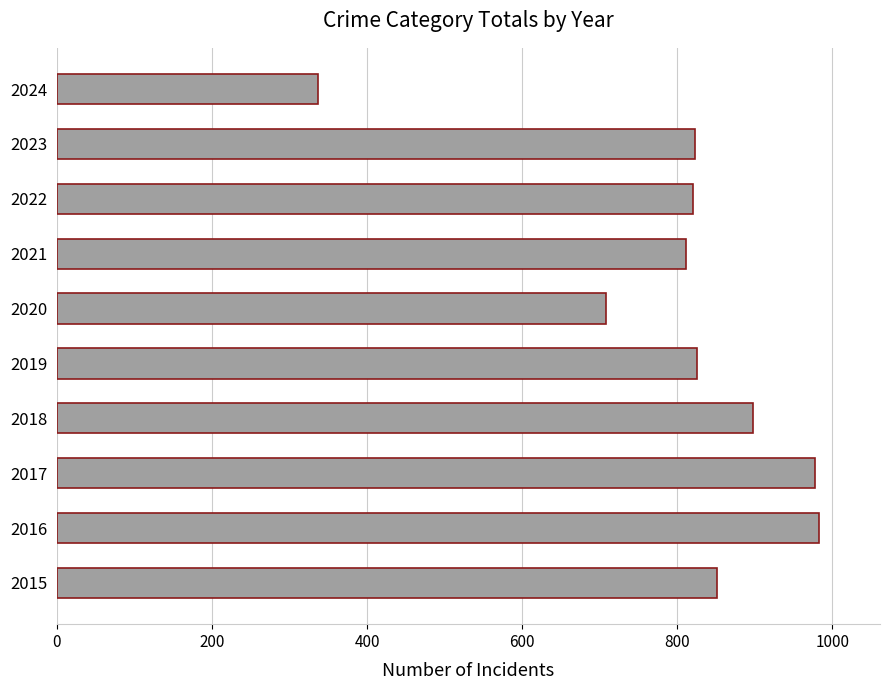

What is the difference between the maximum and minimum values?

646